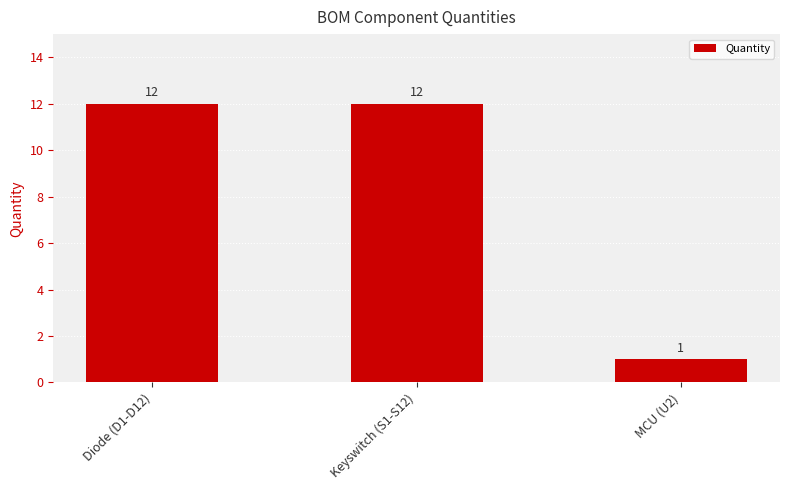

What is the difference between the maximum and minimum values?

11